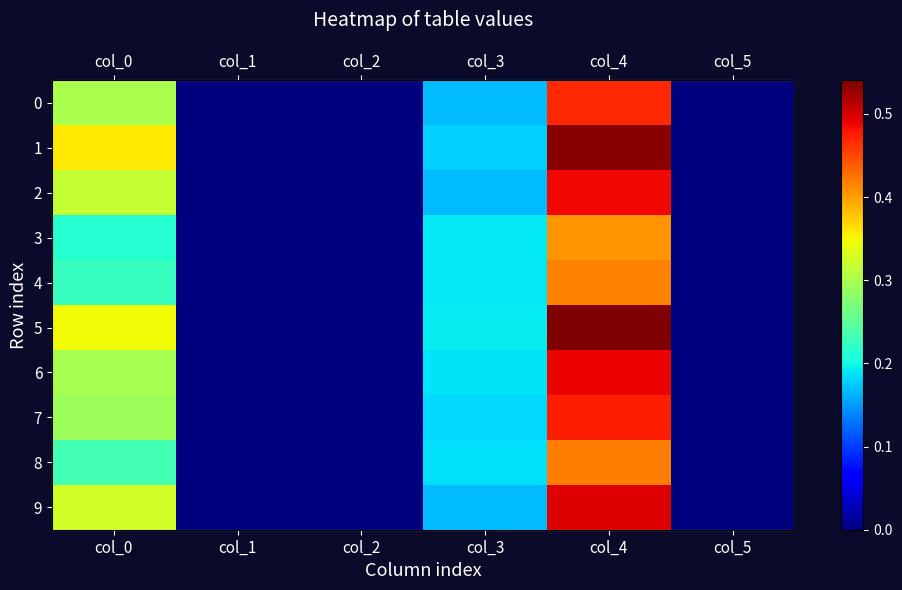

Which series has the largest range (max minus min)?

5